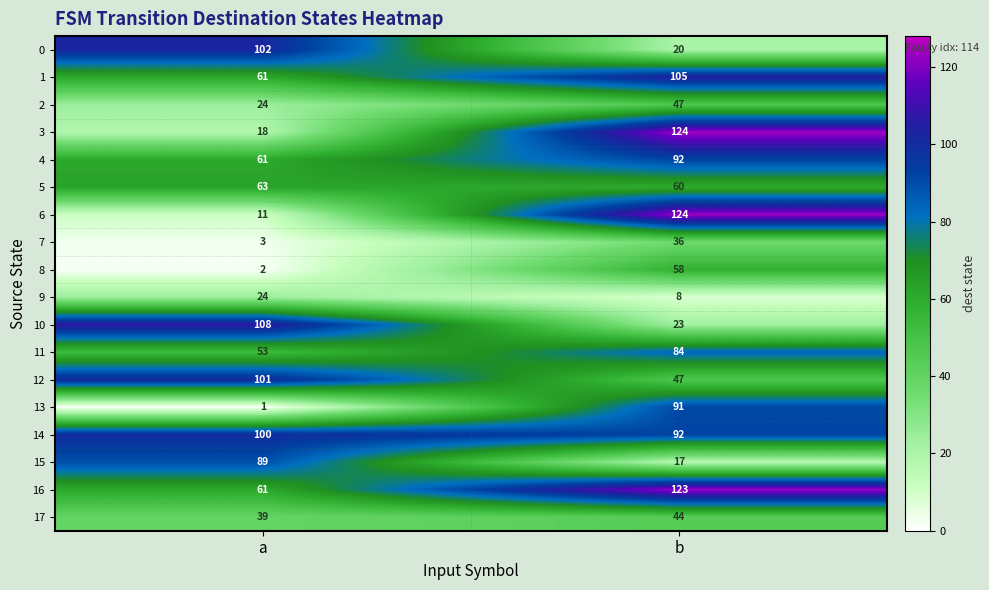

What is the sum of the 9 values at b and a?

32